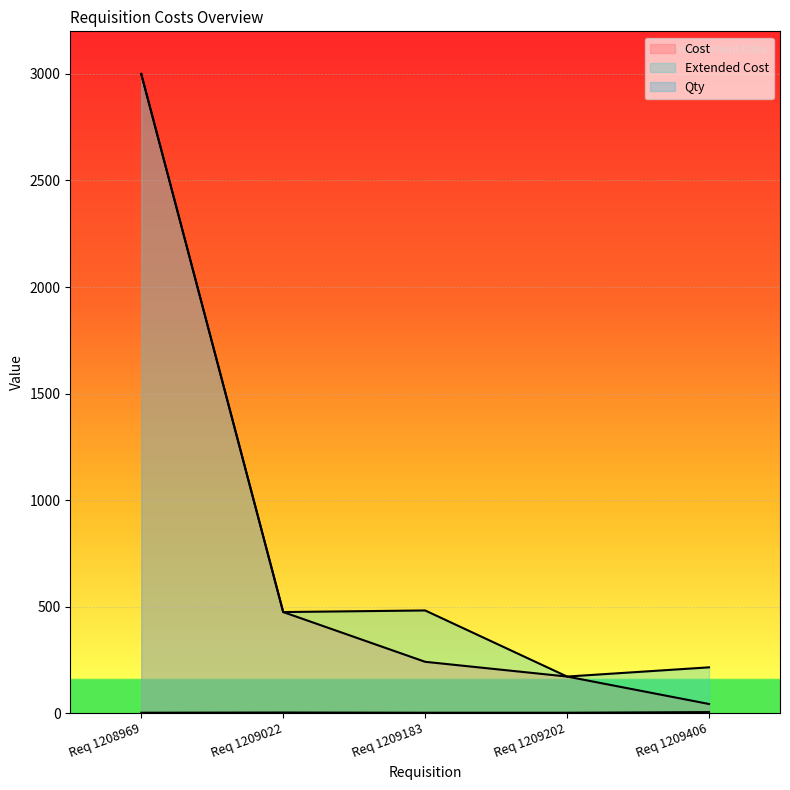

Which has a higher value, Req 1209202 or Req 1209406?

Req 1209202